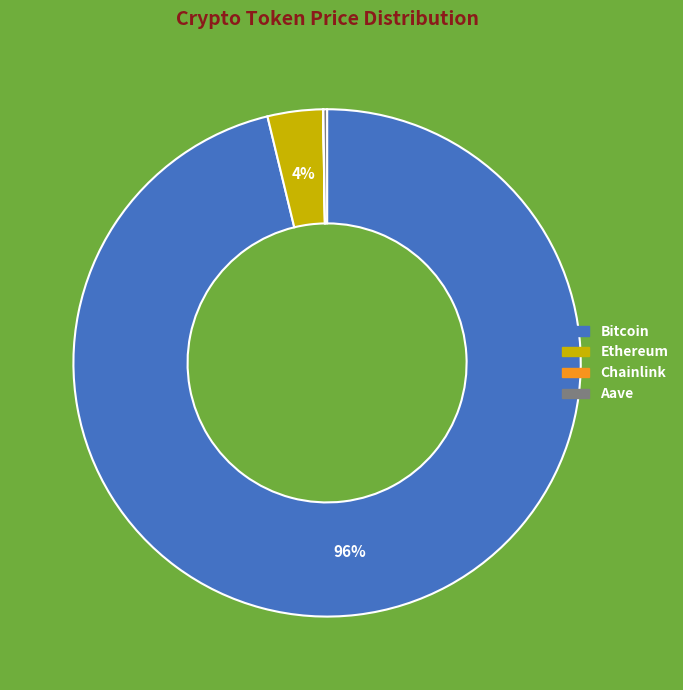

To the nearest percent, what percentage of the pie is Bitcoin?

96%